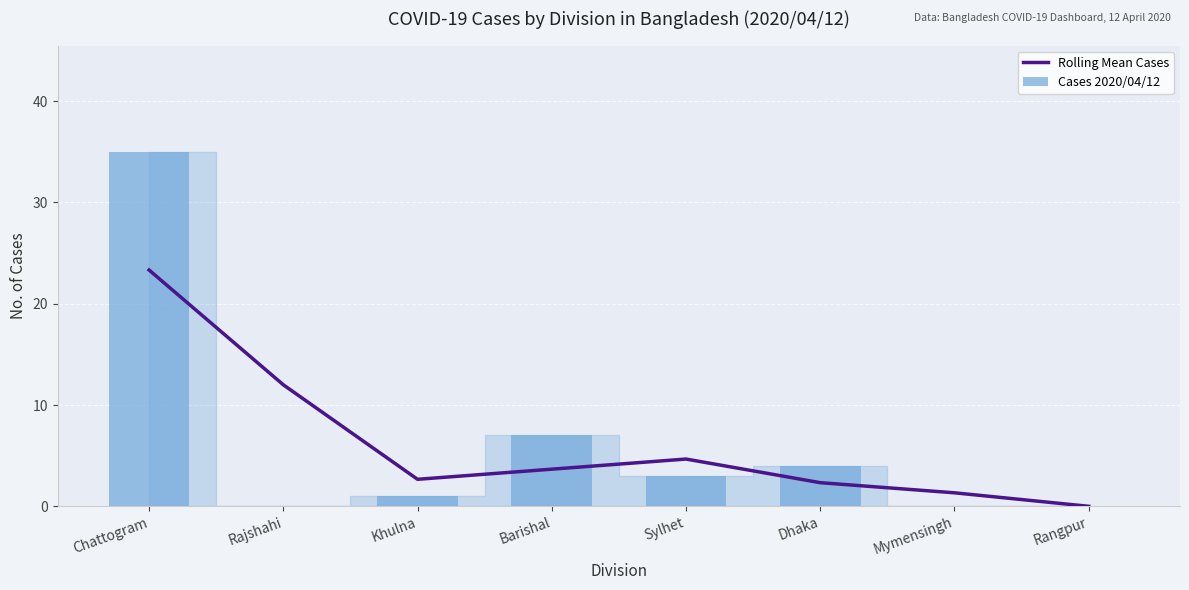

What is the difference between the maximum and minimum values in the Cases 2020/04/12 series?

35.0